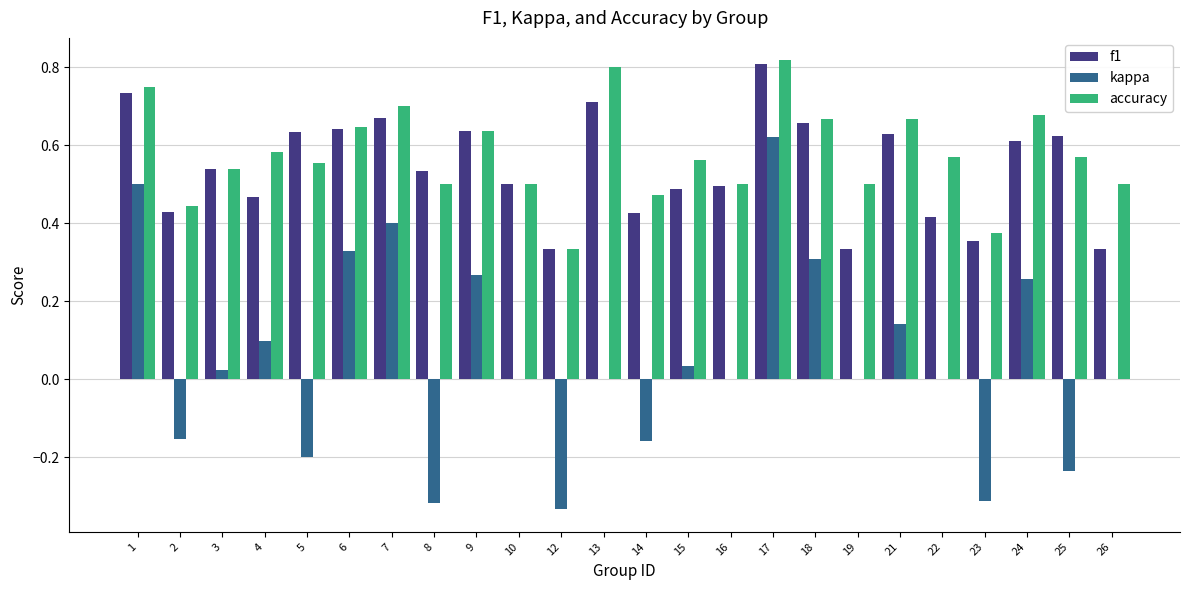

What is the sum of all accuracy values?

13.9